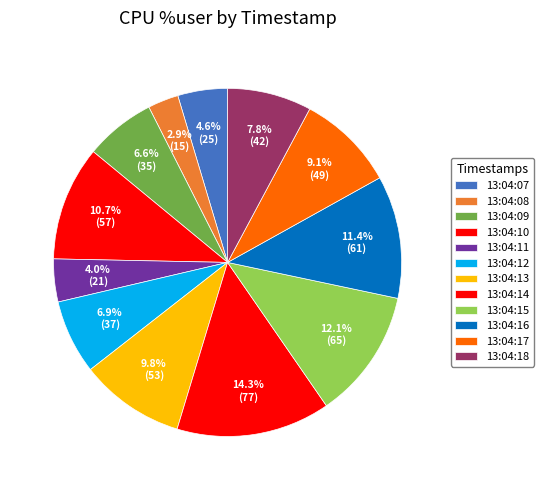

Which has a higher value, 13:04:17 or 13:04:09?

13:04:17